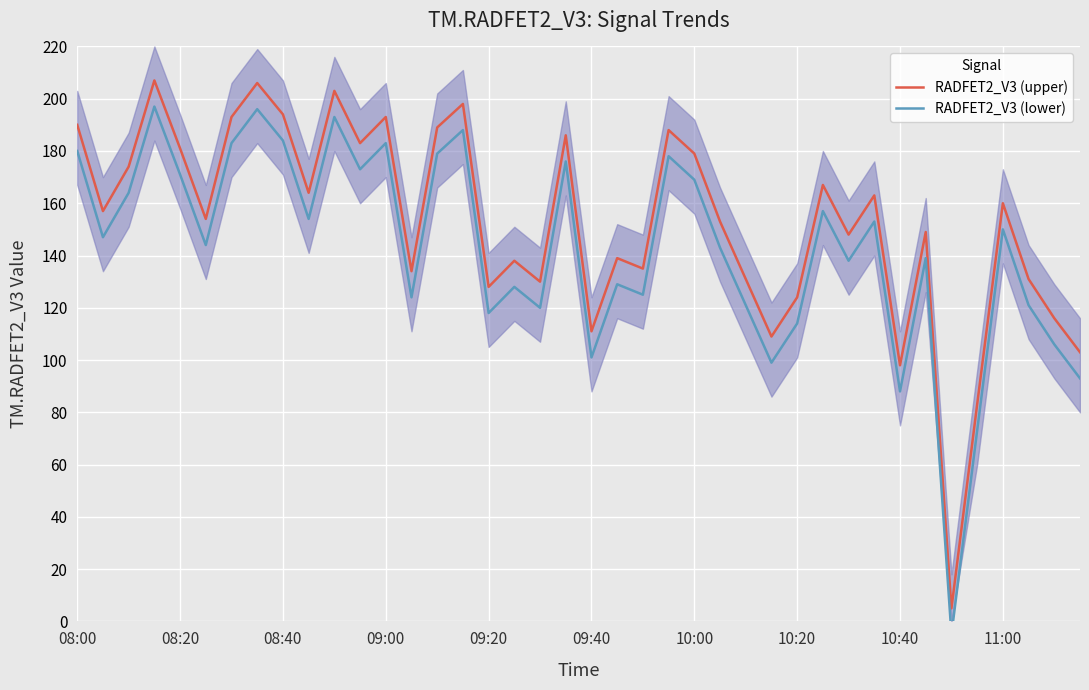

Which series has the widest spread of values?

RADFET2_V3 (upper)